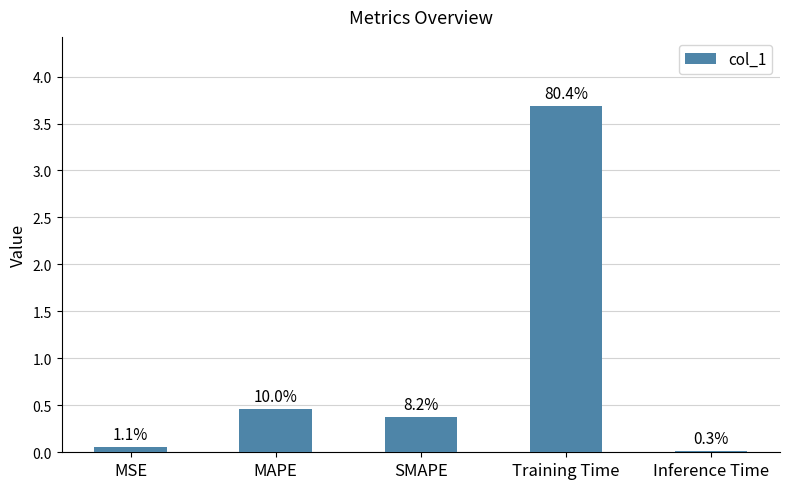

Does the chart contain stacked bars?

No